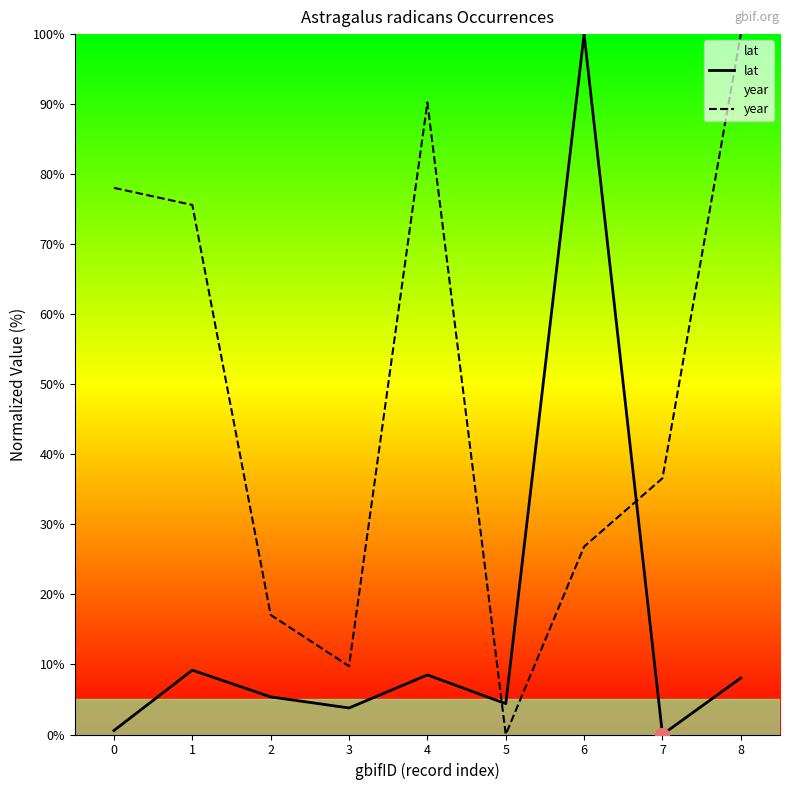

What is the total value across all series at 2?

22.4